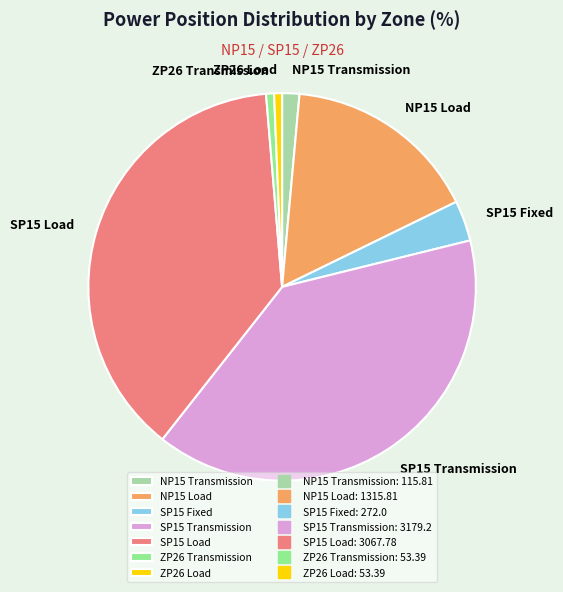

Is there a majority slice in this chart?

No